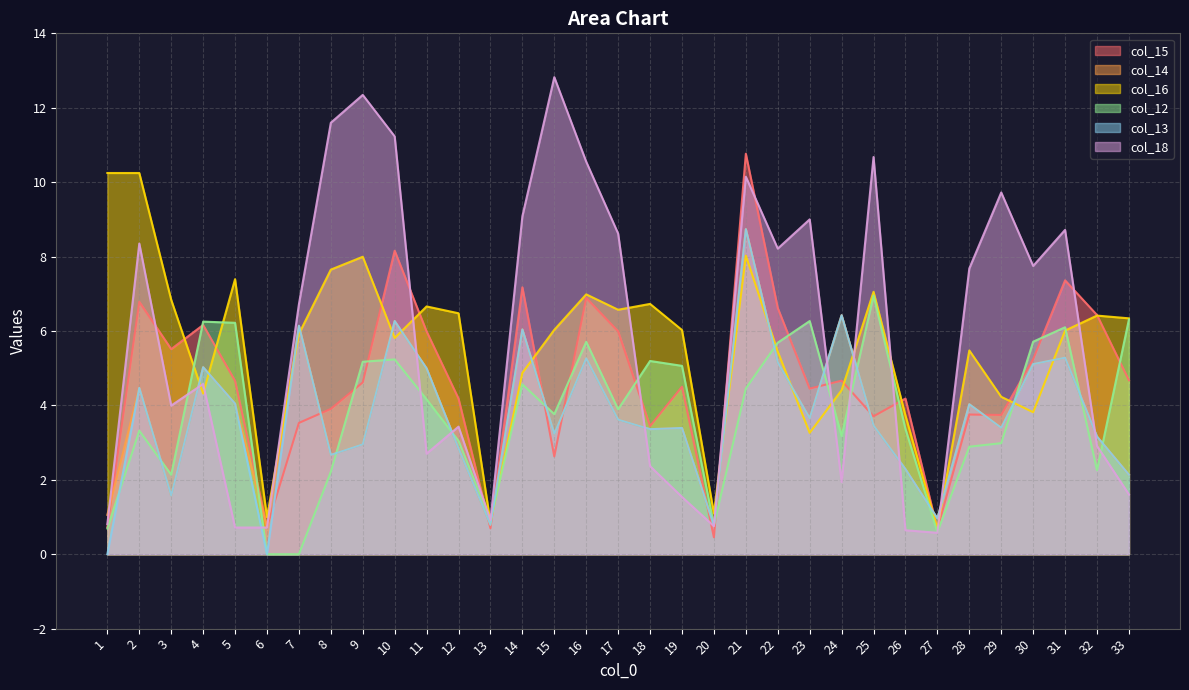

Between 23 and 1, which is larger?

23